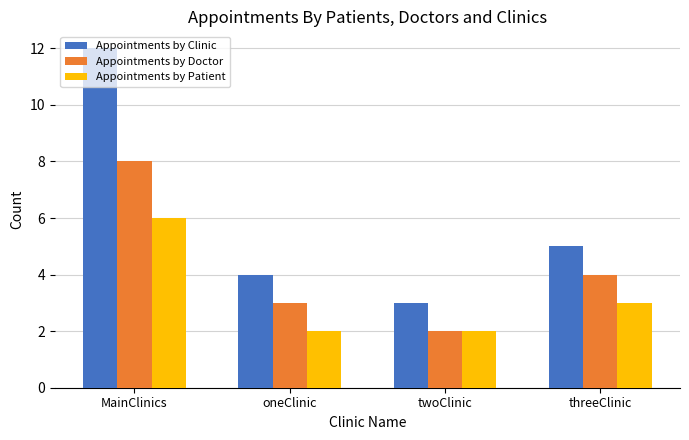

Is it true that Appointments by Patient equals 3 at twoClinic?

False